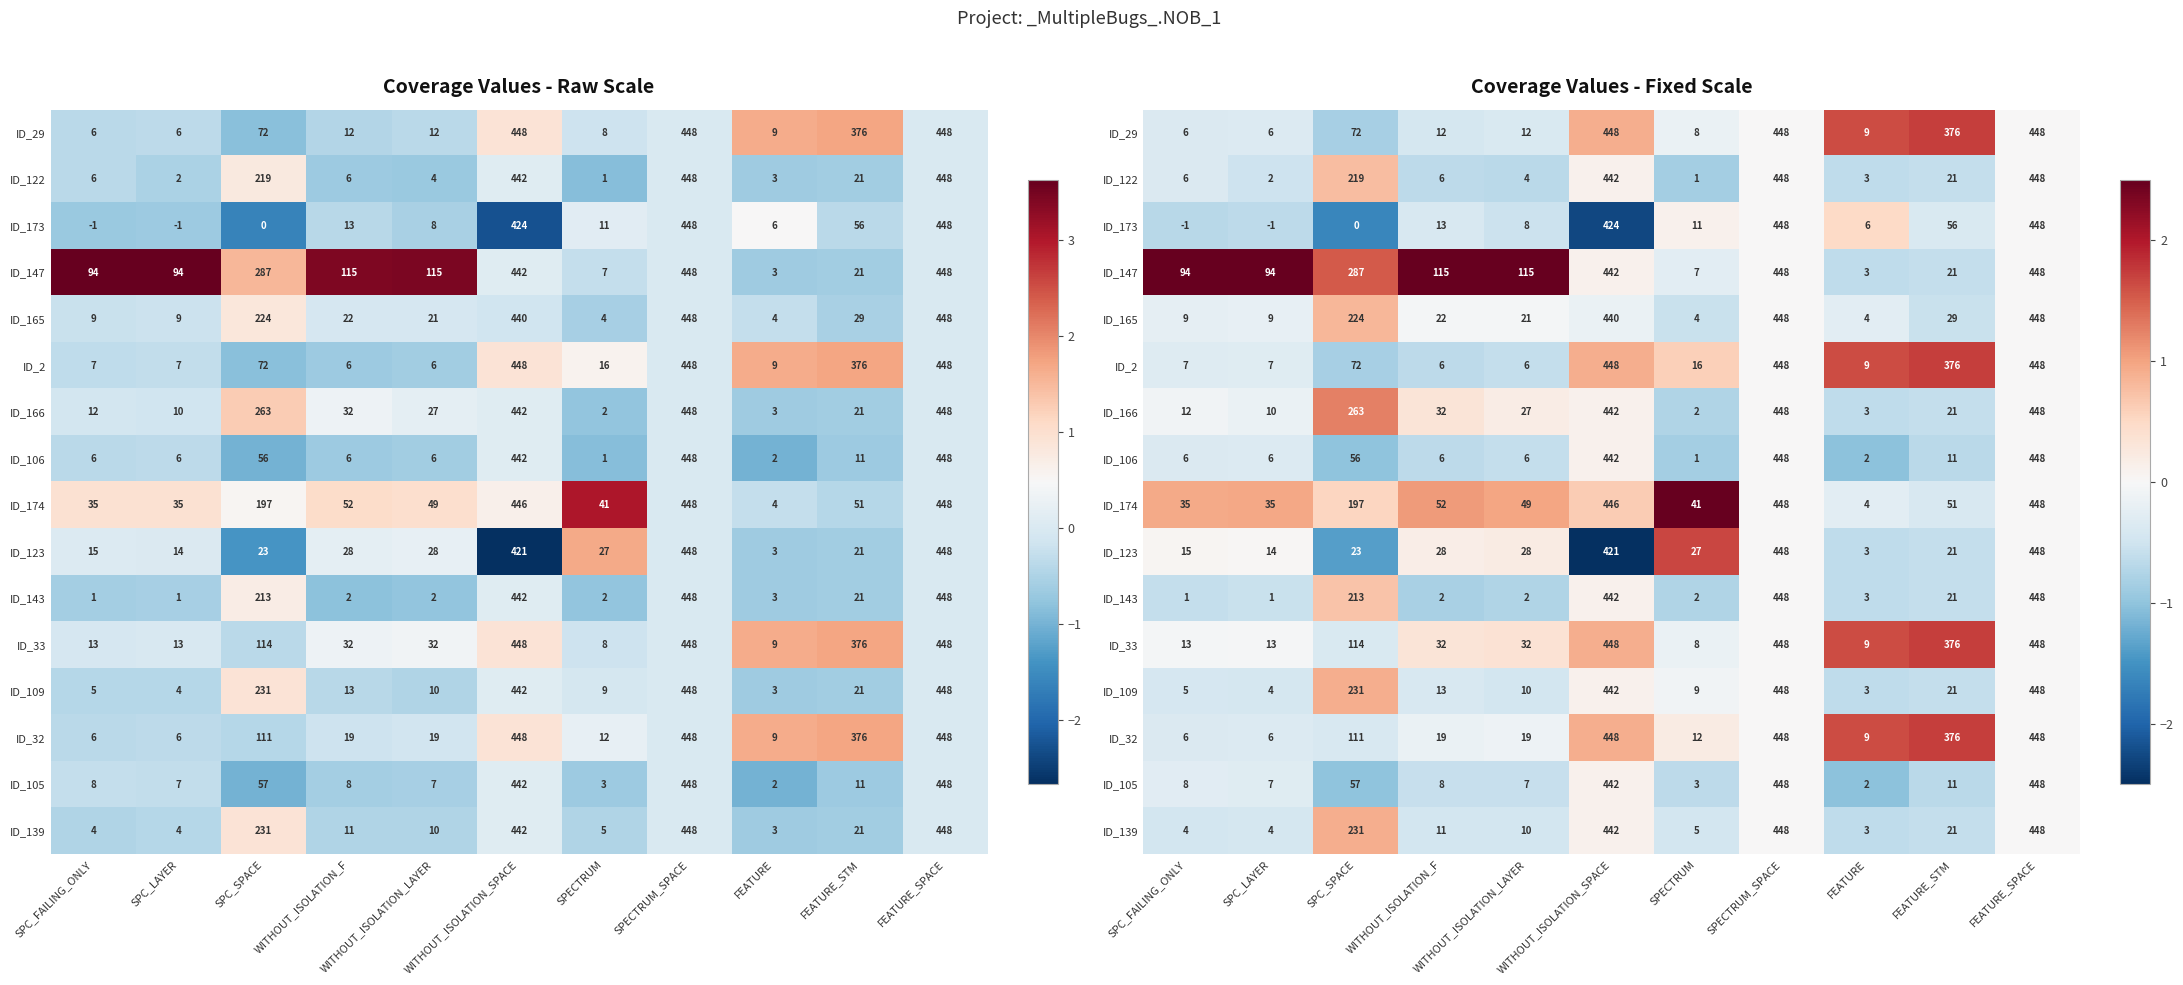

List the series in order of their peak value, highest first.

ID_147, ID_174, ID_29, ID_2, ID_33, ID_32, ID_123, ID_166, ID_109, ID_139, ID_165, ID_122, ID_143, ID_173, ID_106, ID_105